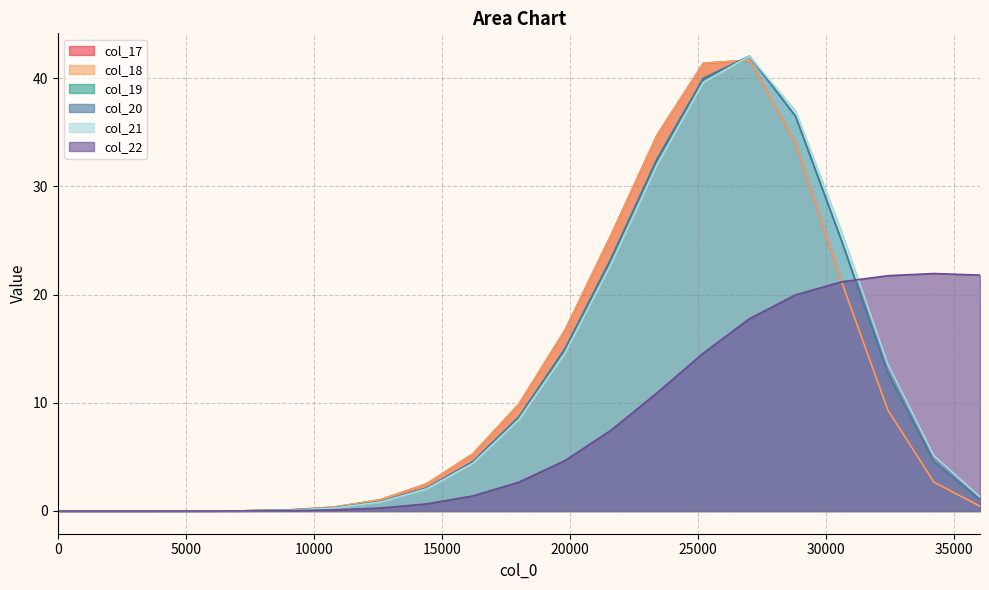

What is the value of the col_17 point at the 14th from the left?

34.8